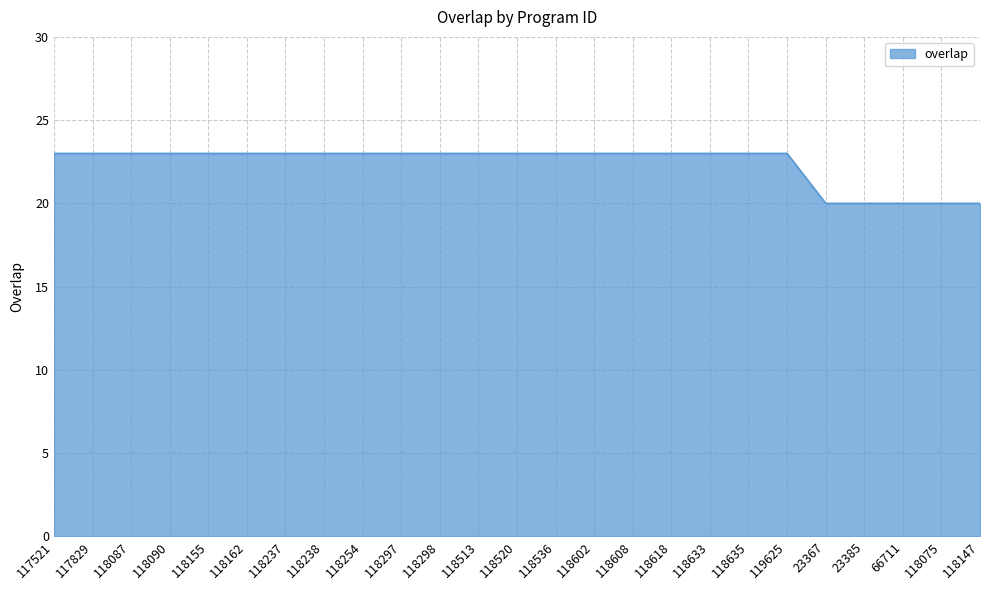

How many categories are shown in the chart?

25